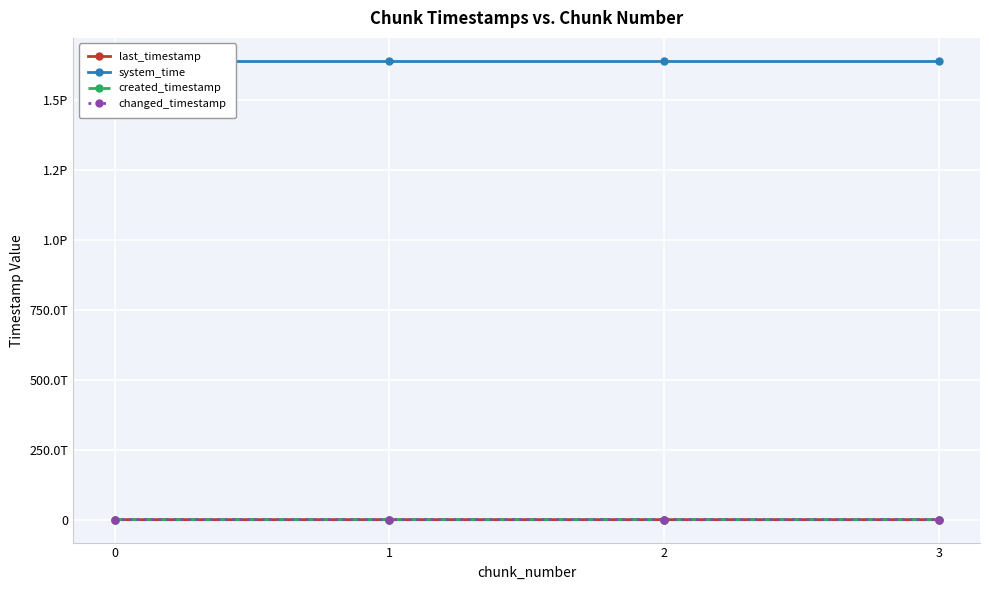

What is the minimum value for last_timestamp?

415613472296